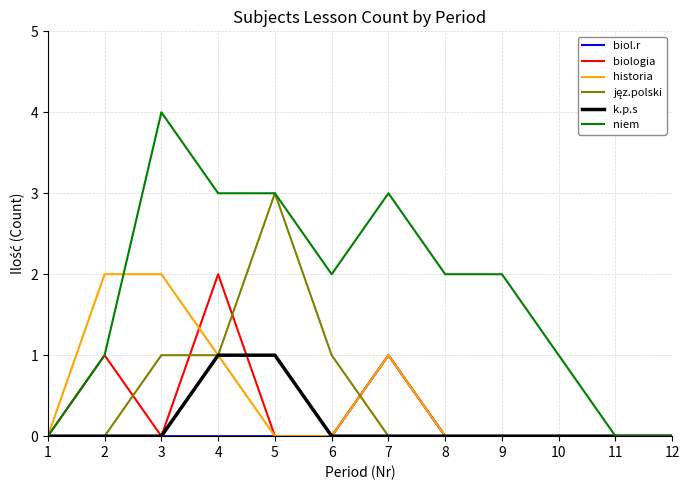

At which category is the sum across all series the highest?

4